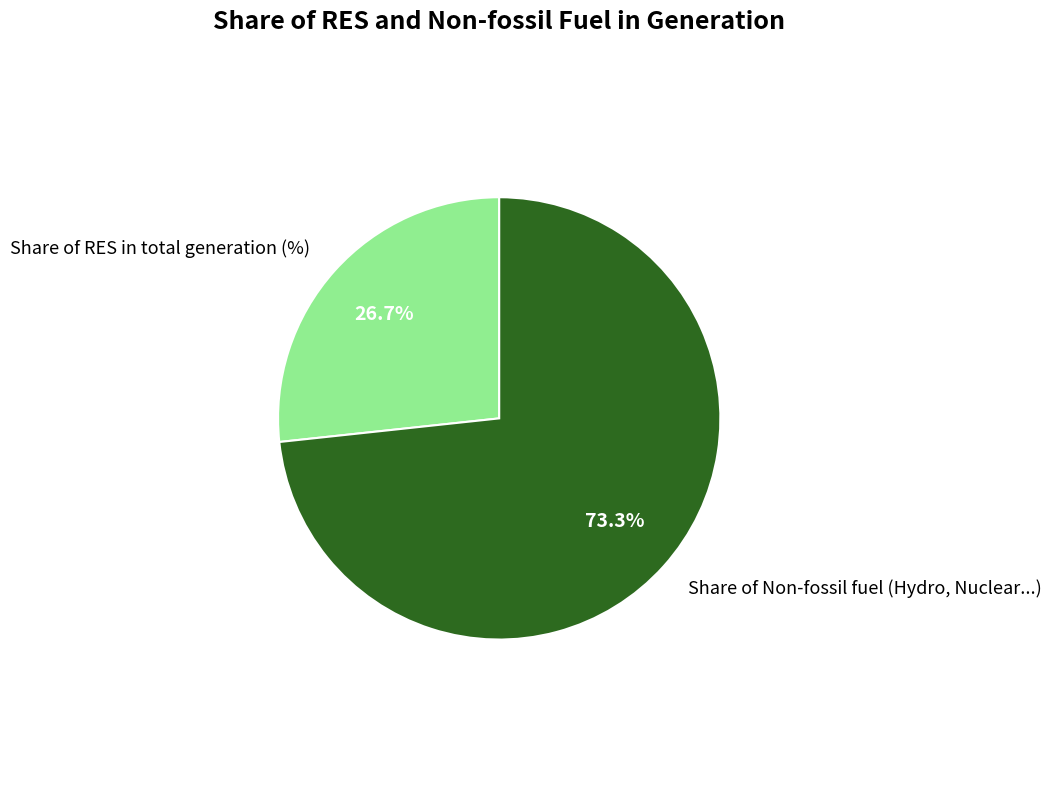

Combined, do Share of RES in total generation (%) and Share of Non-fossil fuel (Hydro, Nuclear...) account for over 50%?

Yes